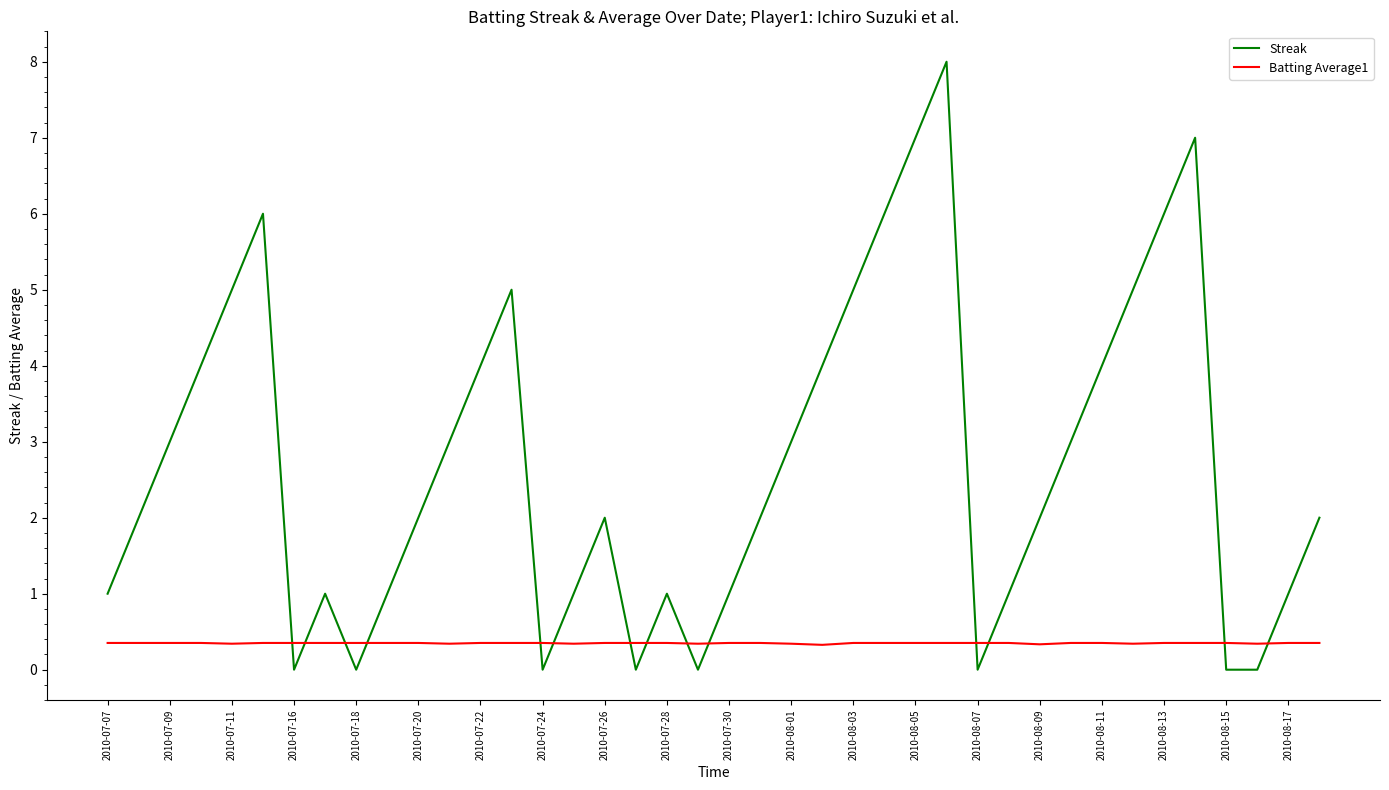

Which series has the widest spread of values?

Streak